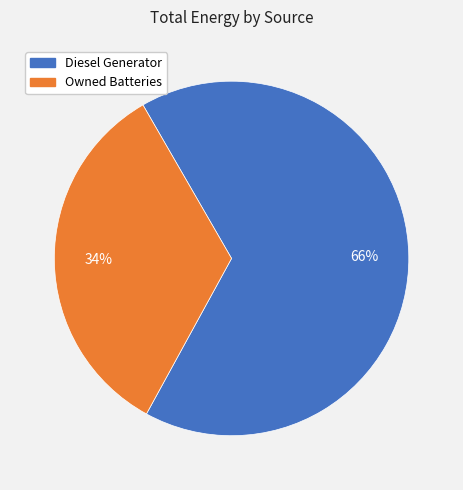

Which has a higher value, Owned Batteries or Diesel Generator?

Diesel Generator